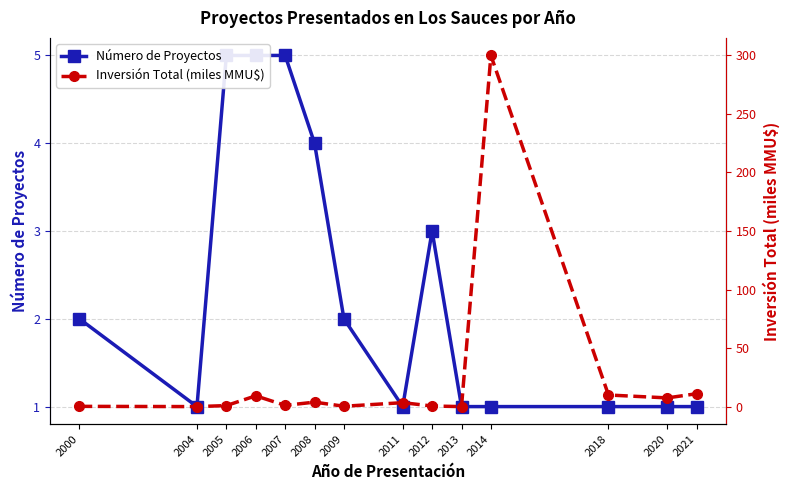

What is the total value across all series at 2021?

12.0